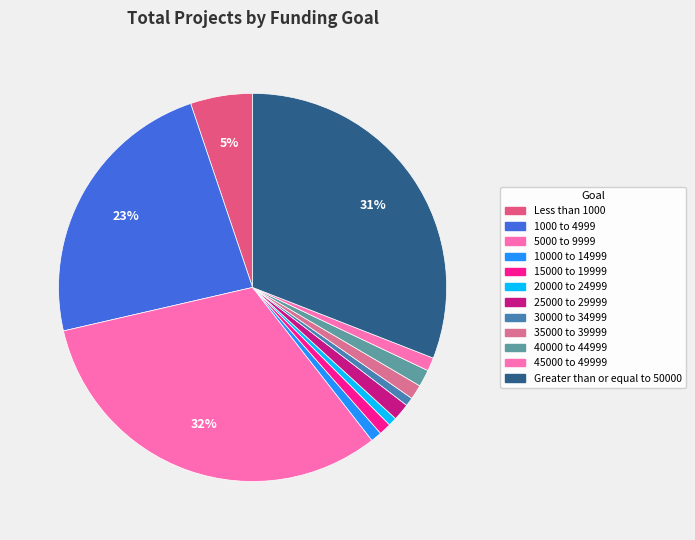

What portion of the pie excludes 15000 to 19999?

99.0%